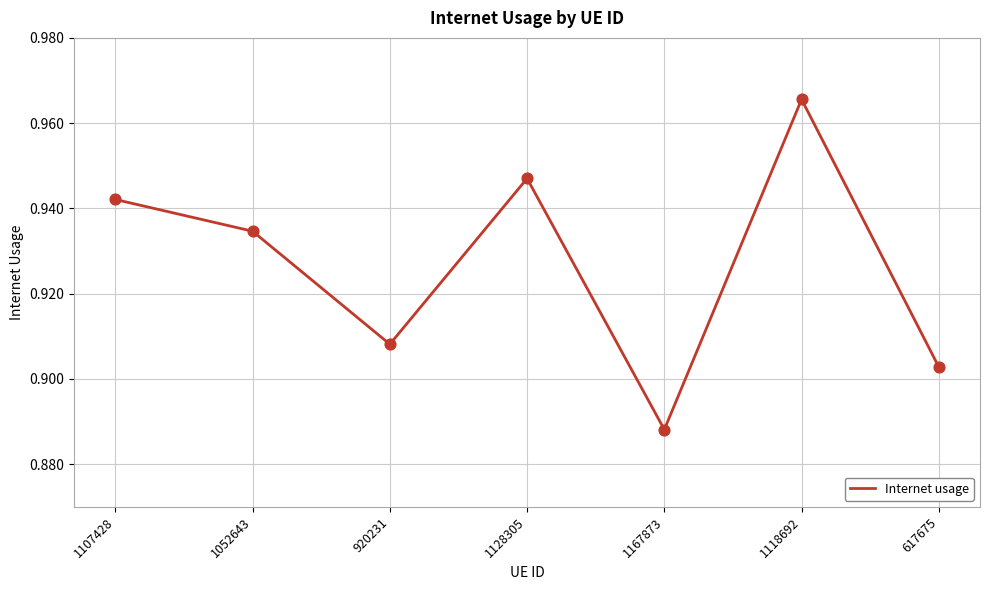

Which has a higher value, 1128305 or 1118692?

1118692